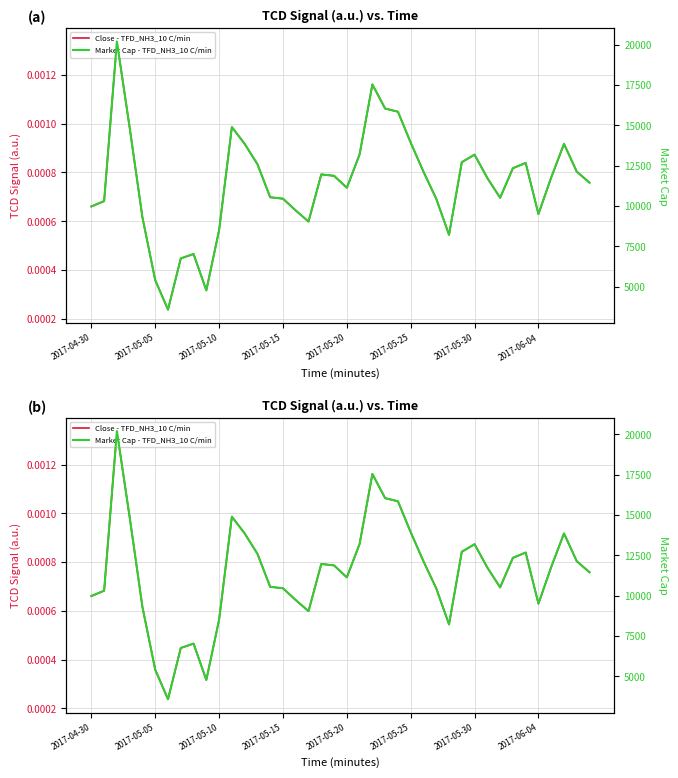

Is it true that Close - TFD_NH3_10 C/min equals 0.0 at 34?

False